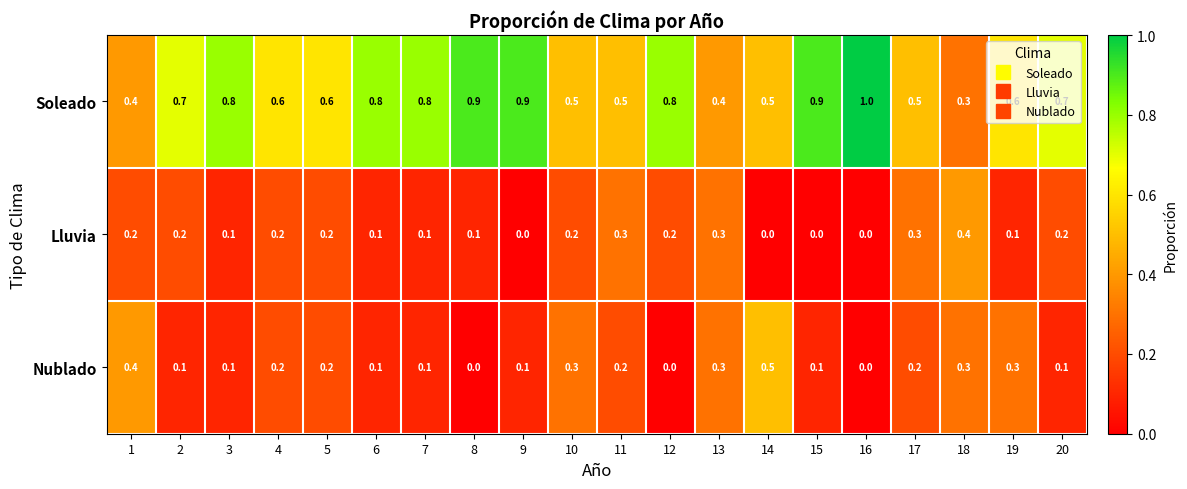

Count the number of categories in the chart.

20